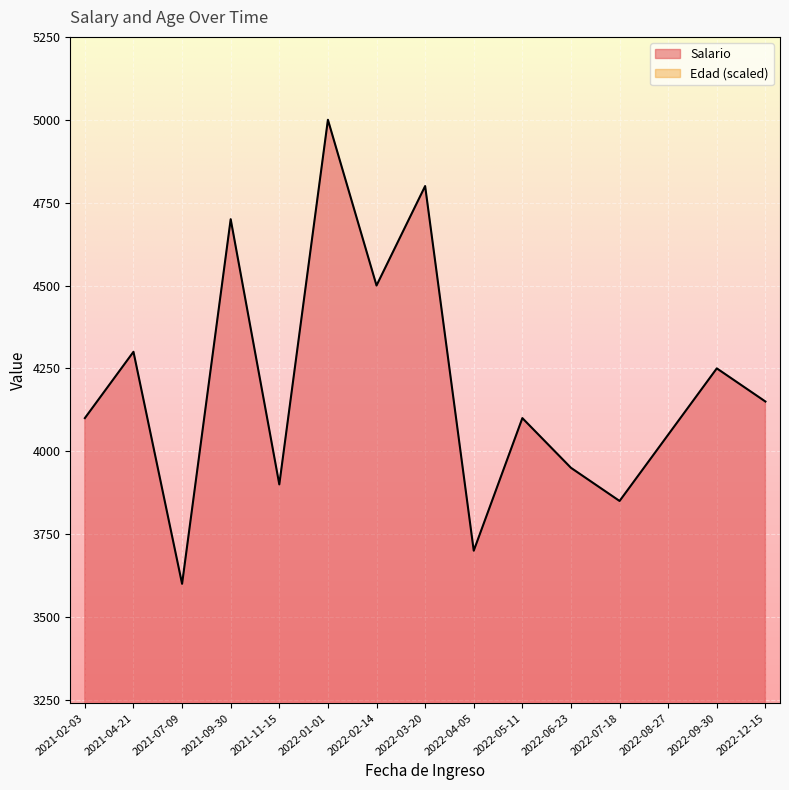

At which category is the sum across all series the highest?

2022-01-01